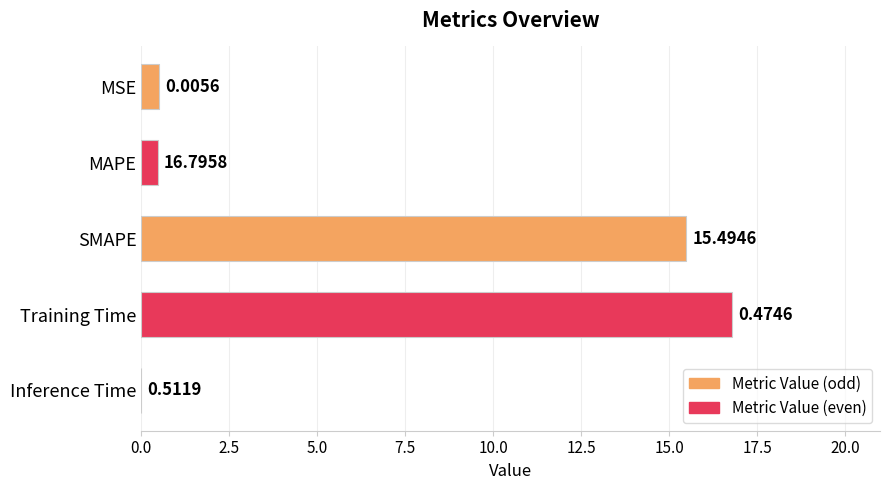

What is the change in value from Inference Time to MAPE?

+0.5